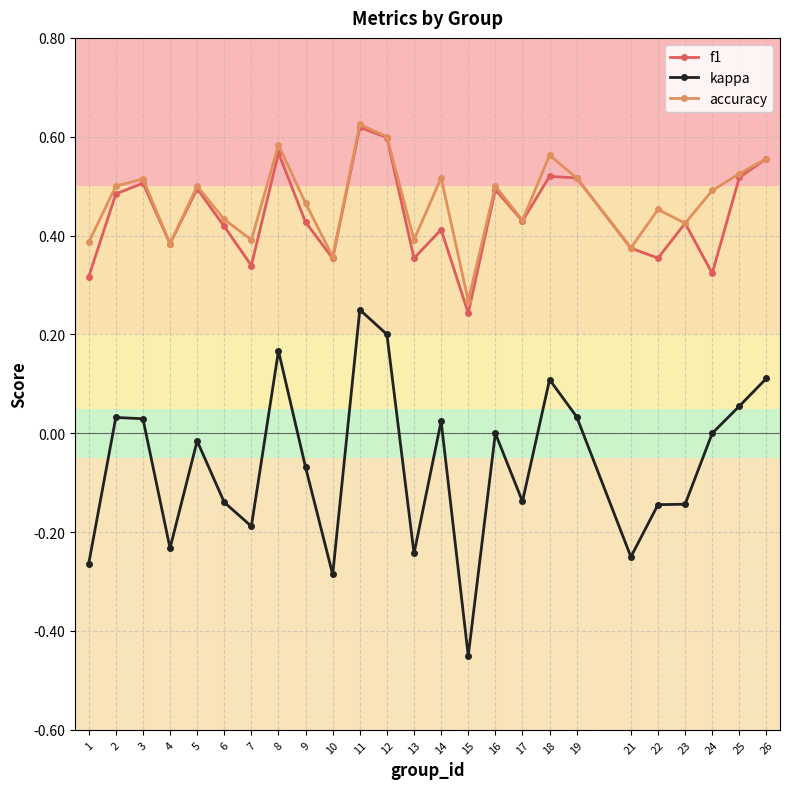

How many accuracy values are between 0 and 1?

25